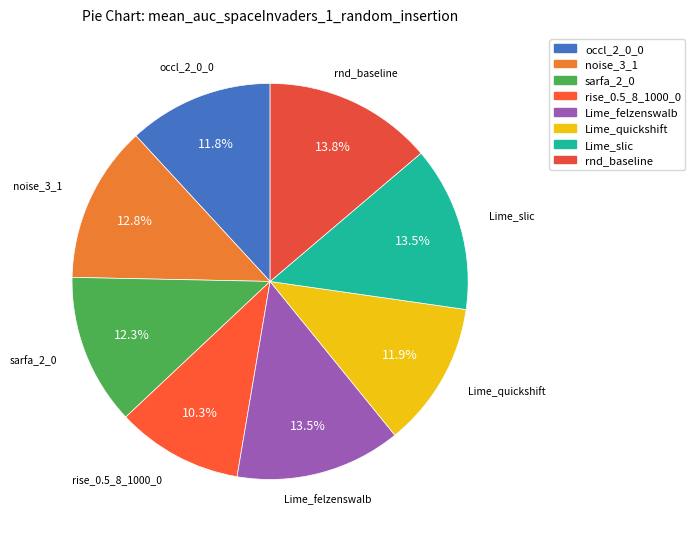

Between Lime_felzenswalb and sarfa_2_0, which is larger?

Lime_felzenswalb